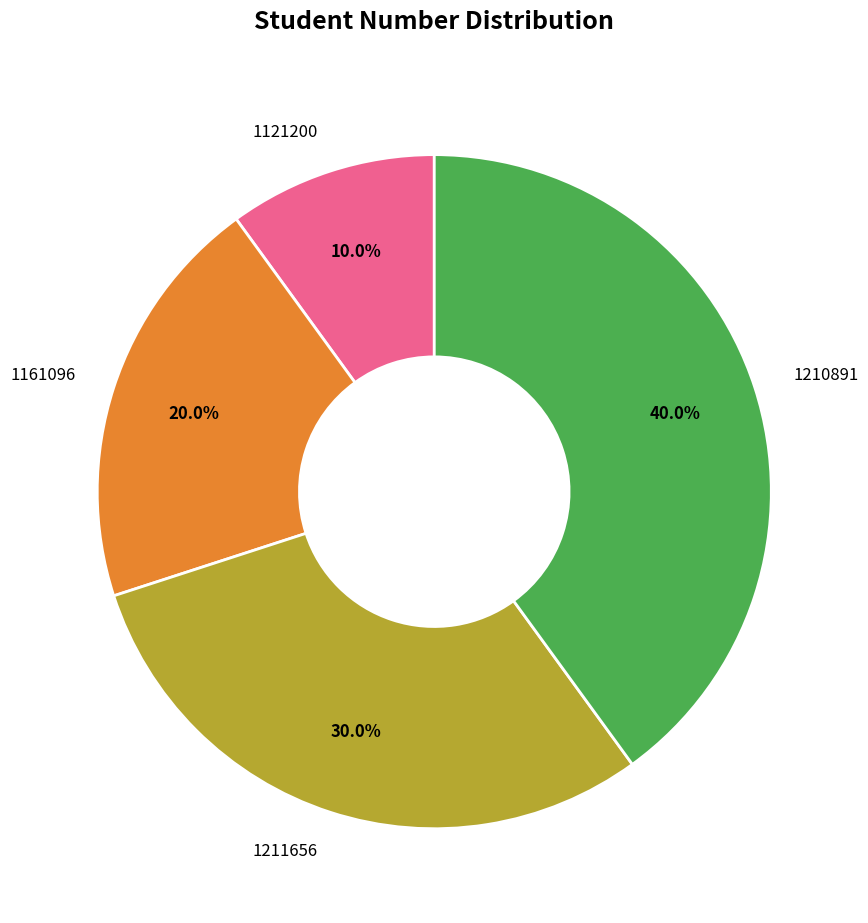

Rank the categories by value from highest to lowest.

1210891, 1211656, 1161096, 1121200